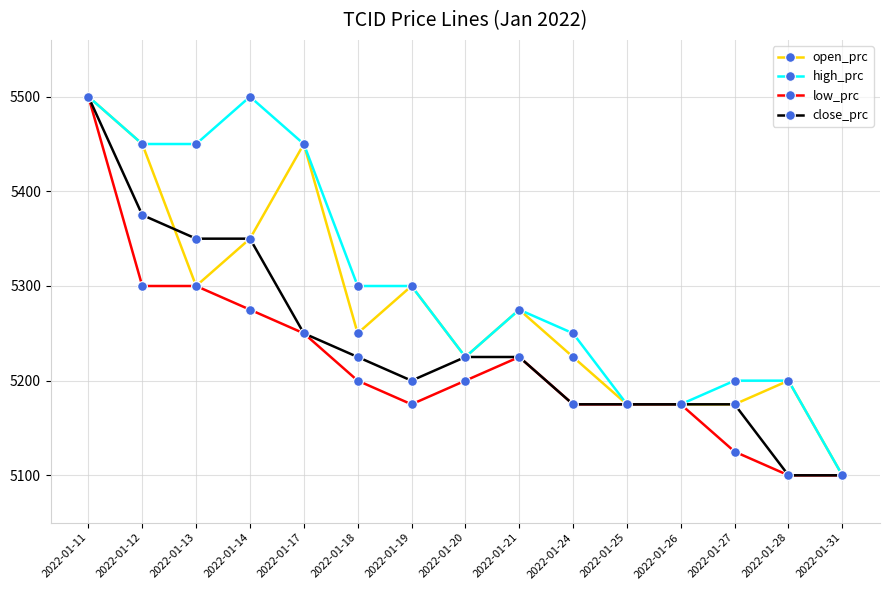

Rank the series by their average value, from lowest to highest.

low_prc, close_prc, open_prc, high_prc